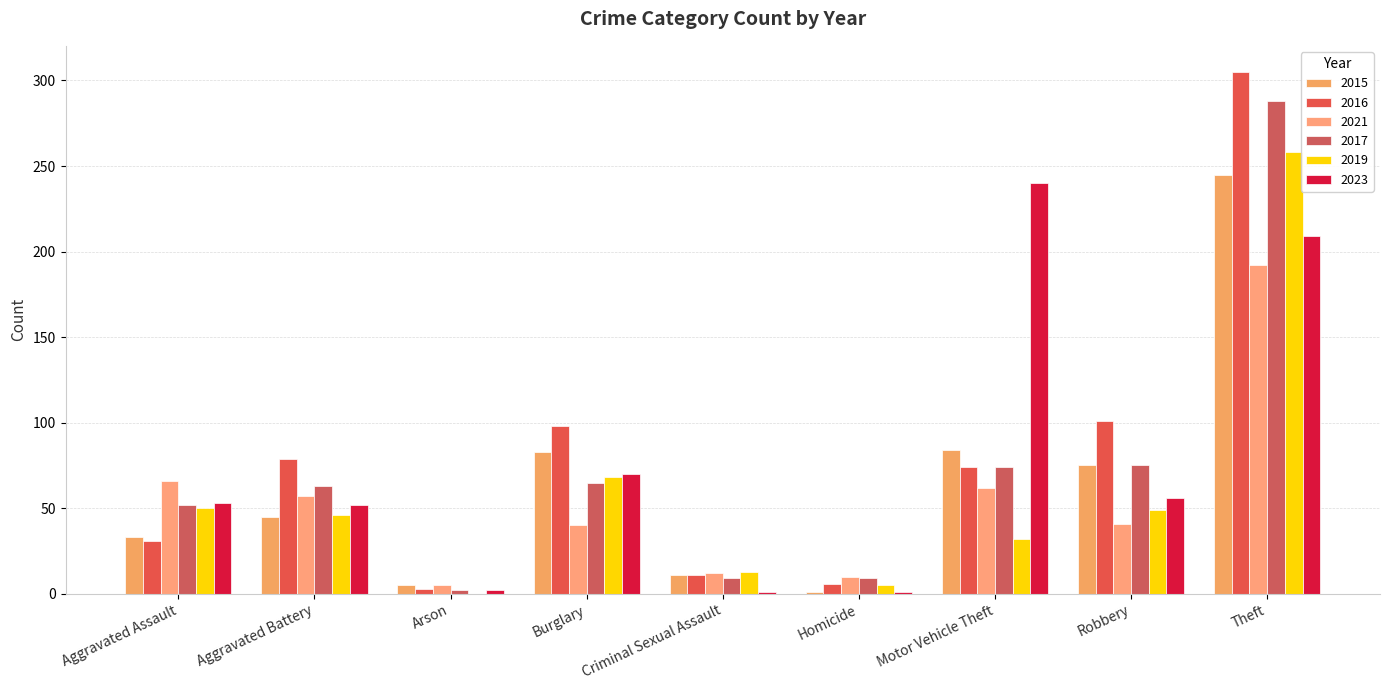

How many distinct data groups are displayed?

6